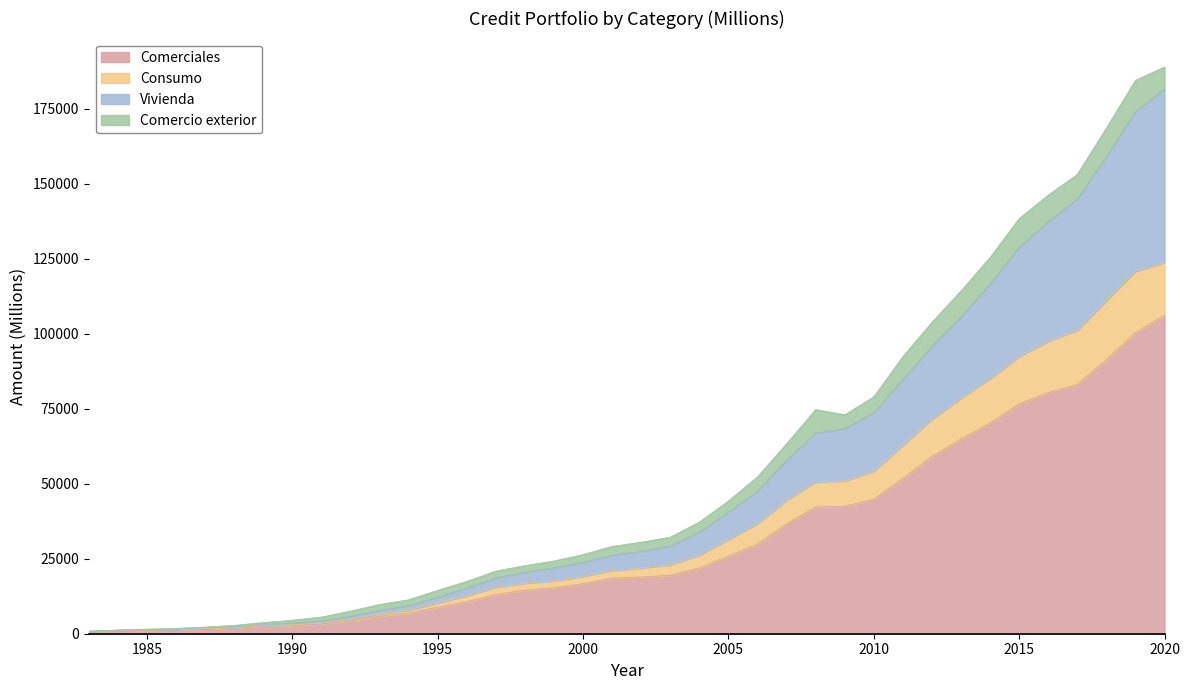

At which label does Consumo reach its peak?

2020